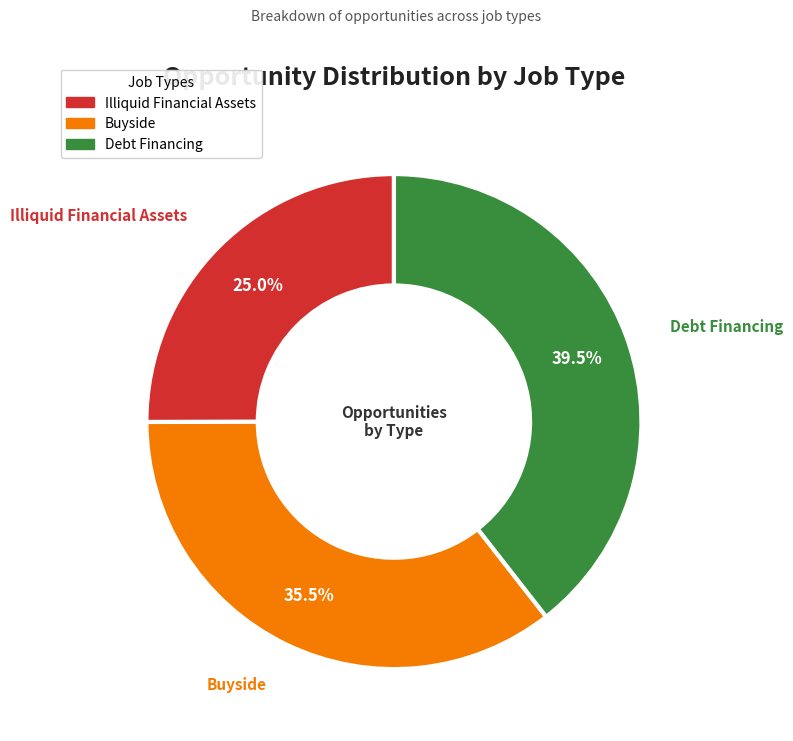

To the nearest percent, what is the difference between the largest and smallest slice percentages?

14%